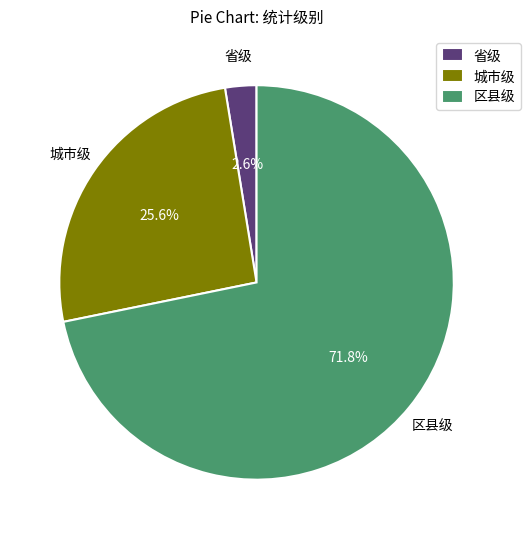

Does 城市级 represent more than half of the total?

No